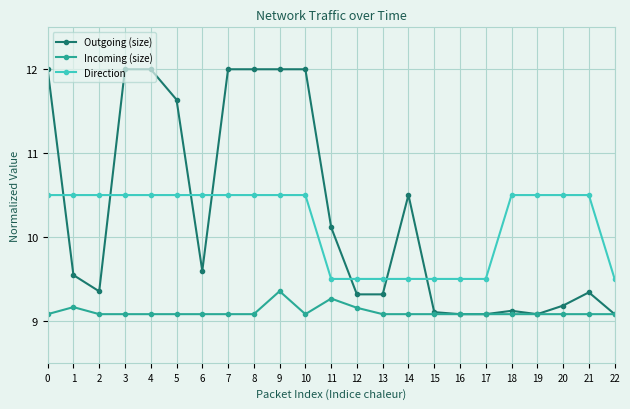

True or false: Incoming (size) has a value of 9.1 at 22.

True